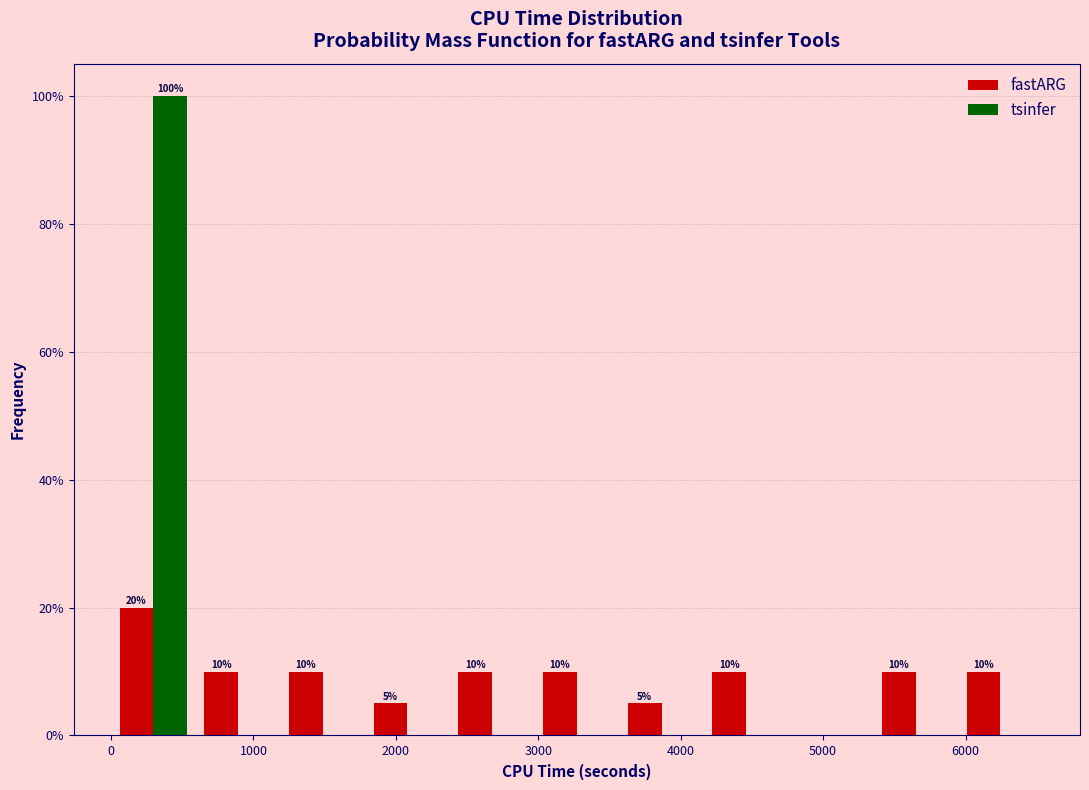

In the tsinfer series, which range on the x-axis has the tallest bar?

0 to 600